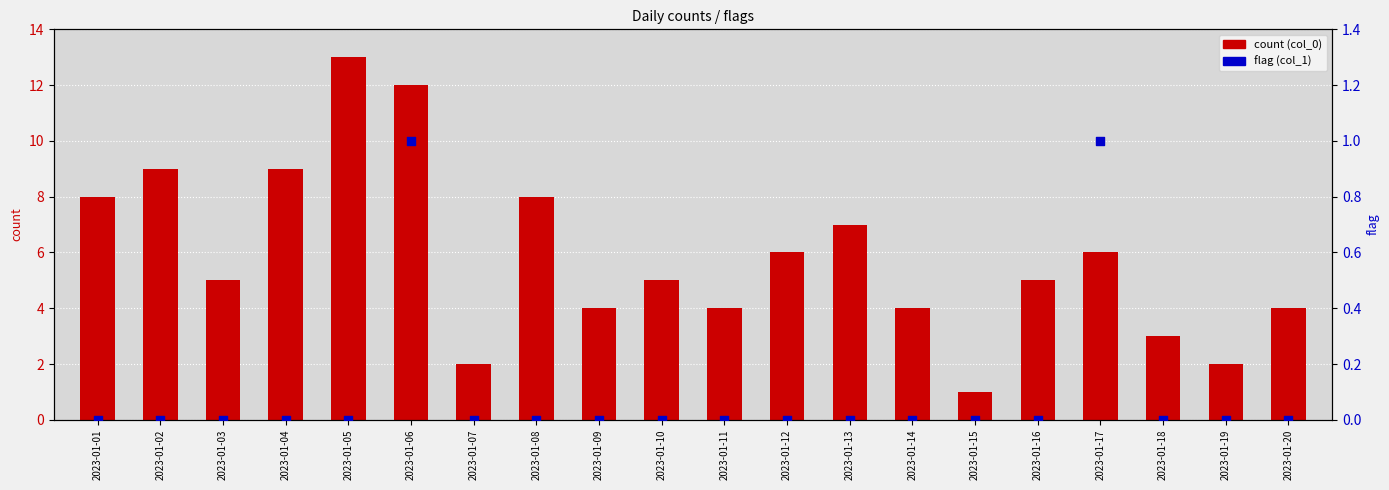

Which series reaches the maximum Y coordinate?

count (col_0)